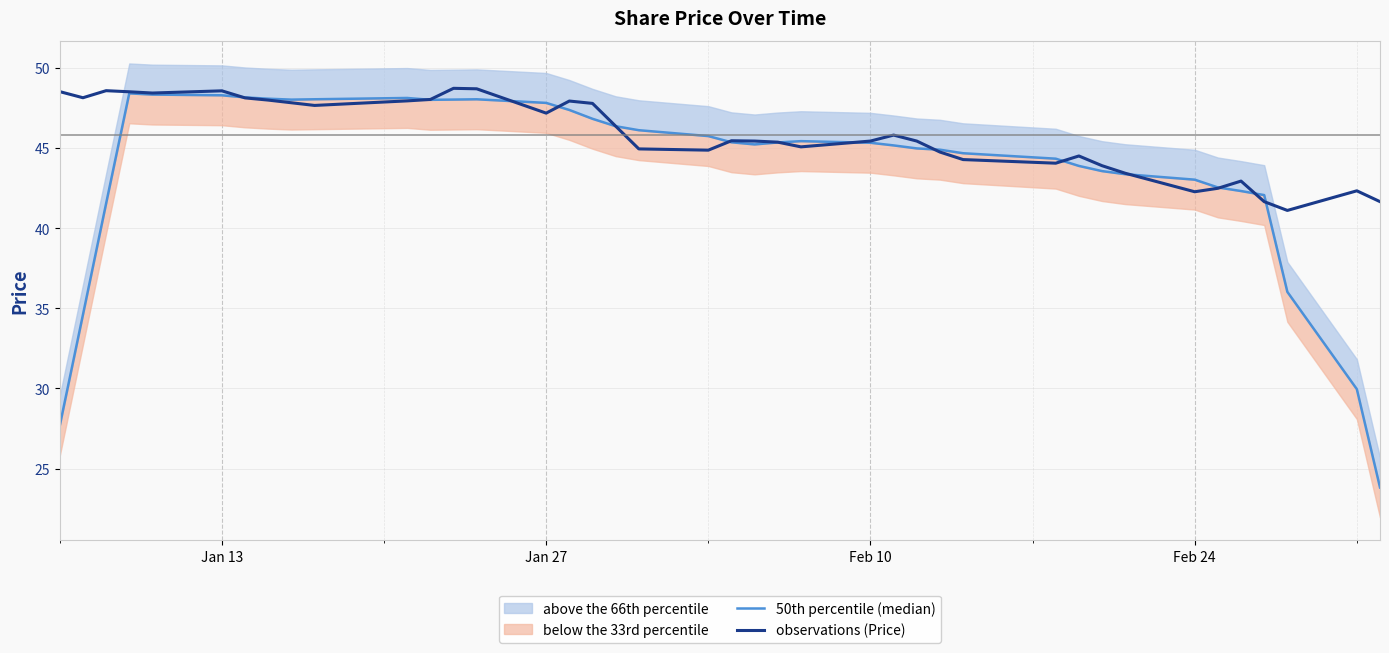

Does the chart display data point markers on the line(s)?

No